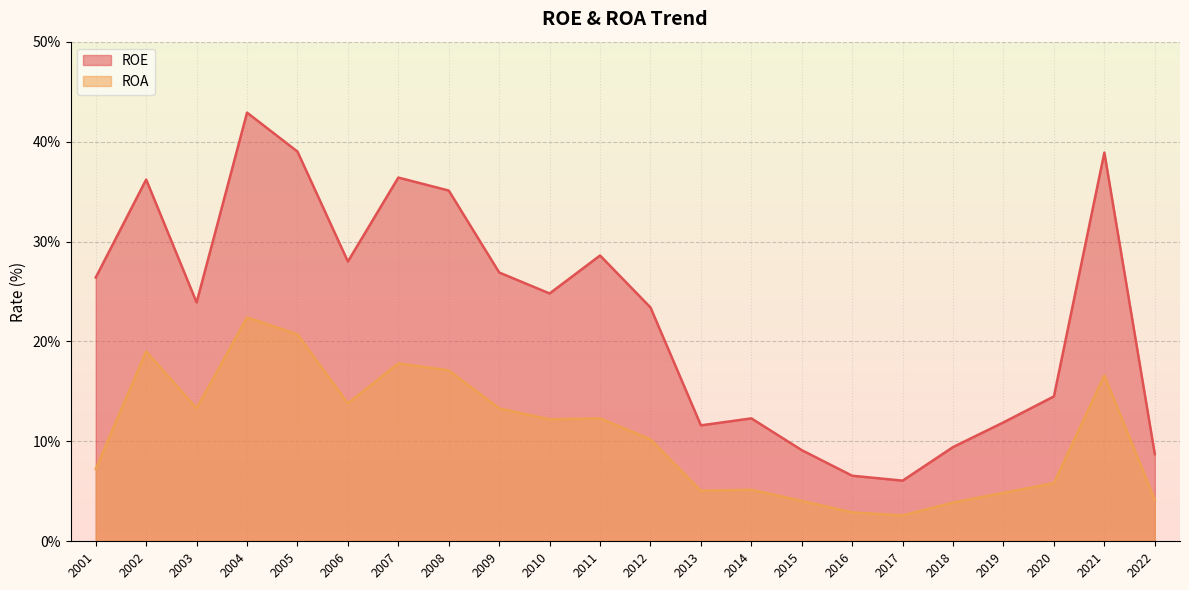

True or false: ROA has a value of 2.9 at 2016.

True